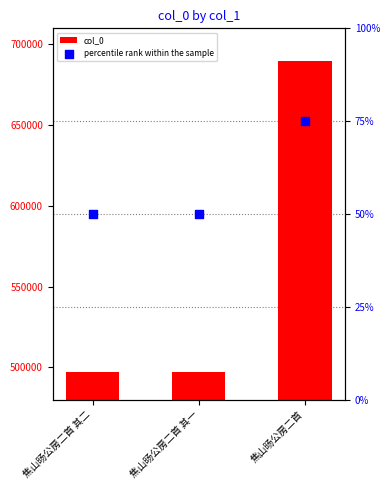

At how many categories does at least one series exceed 297581?

3